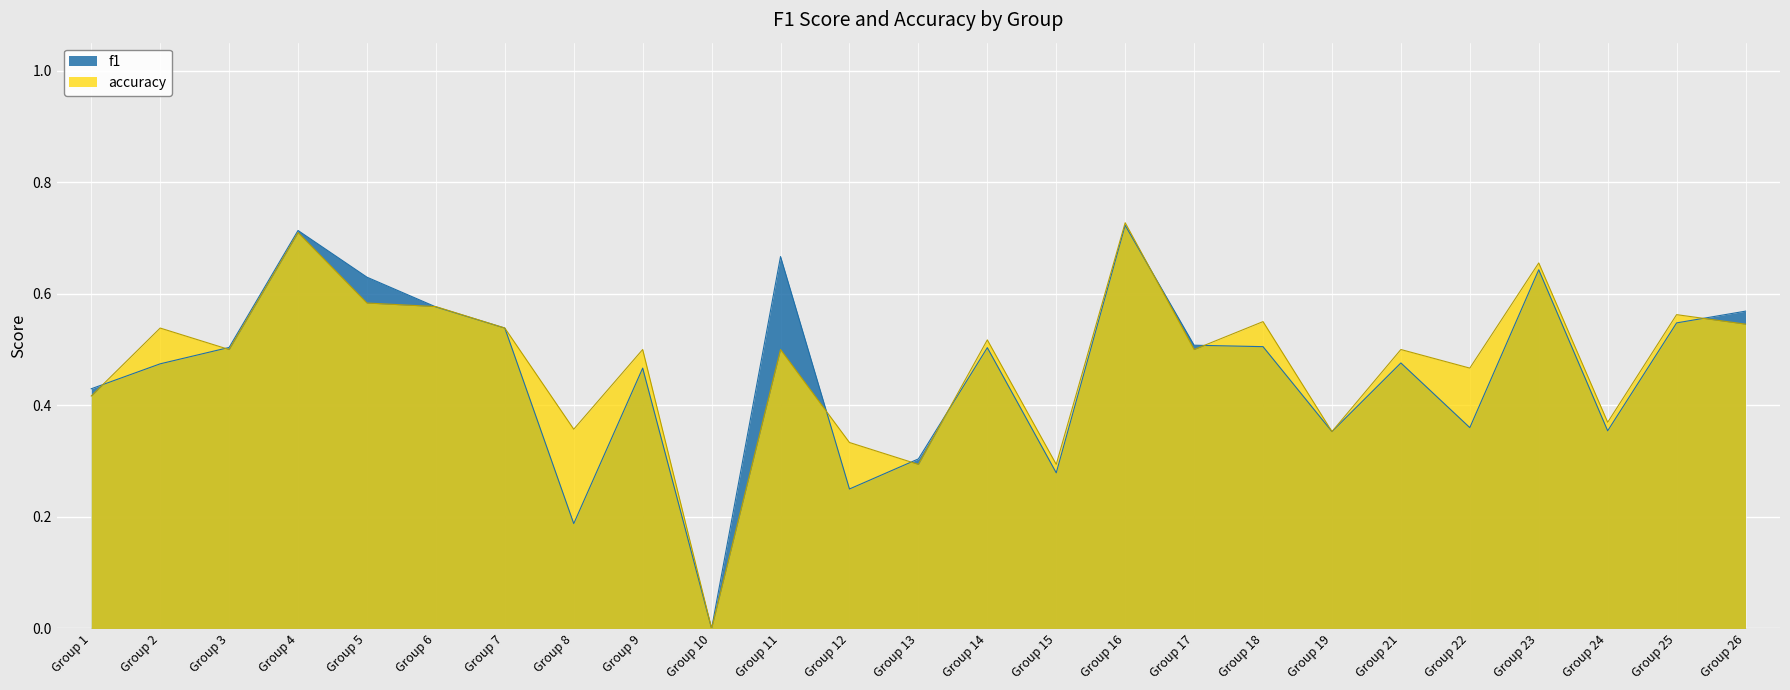

How many lines are shown in the chart?

2